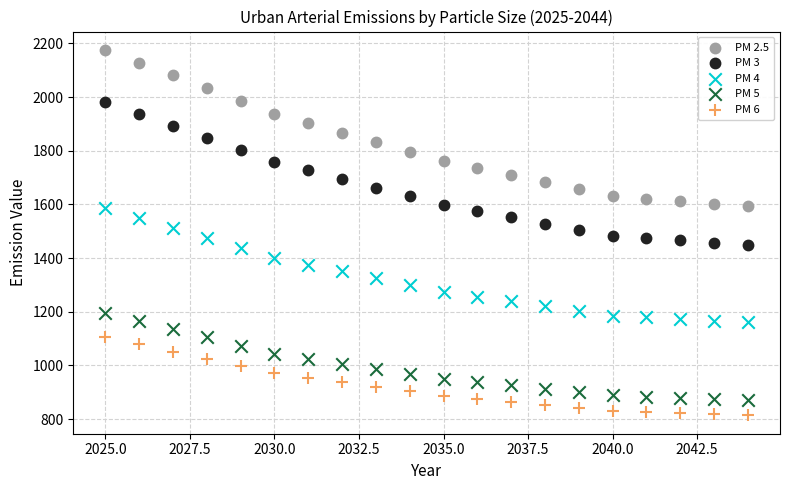

Across all data points, what is the range of X values (max minus min)?

19.0